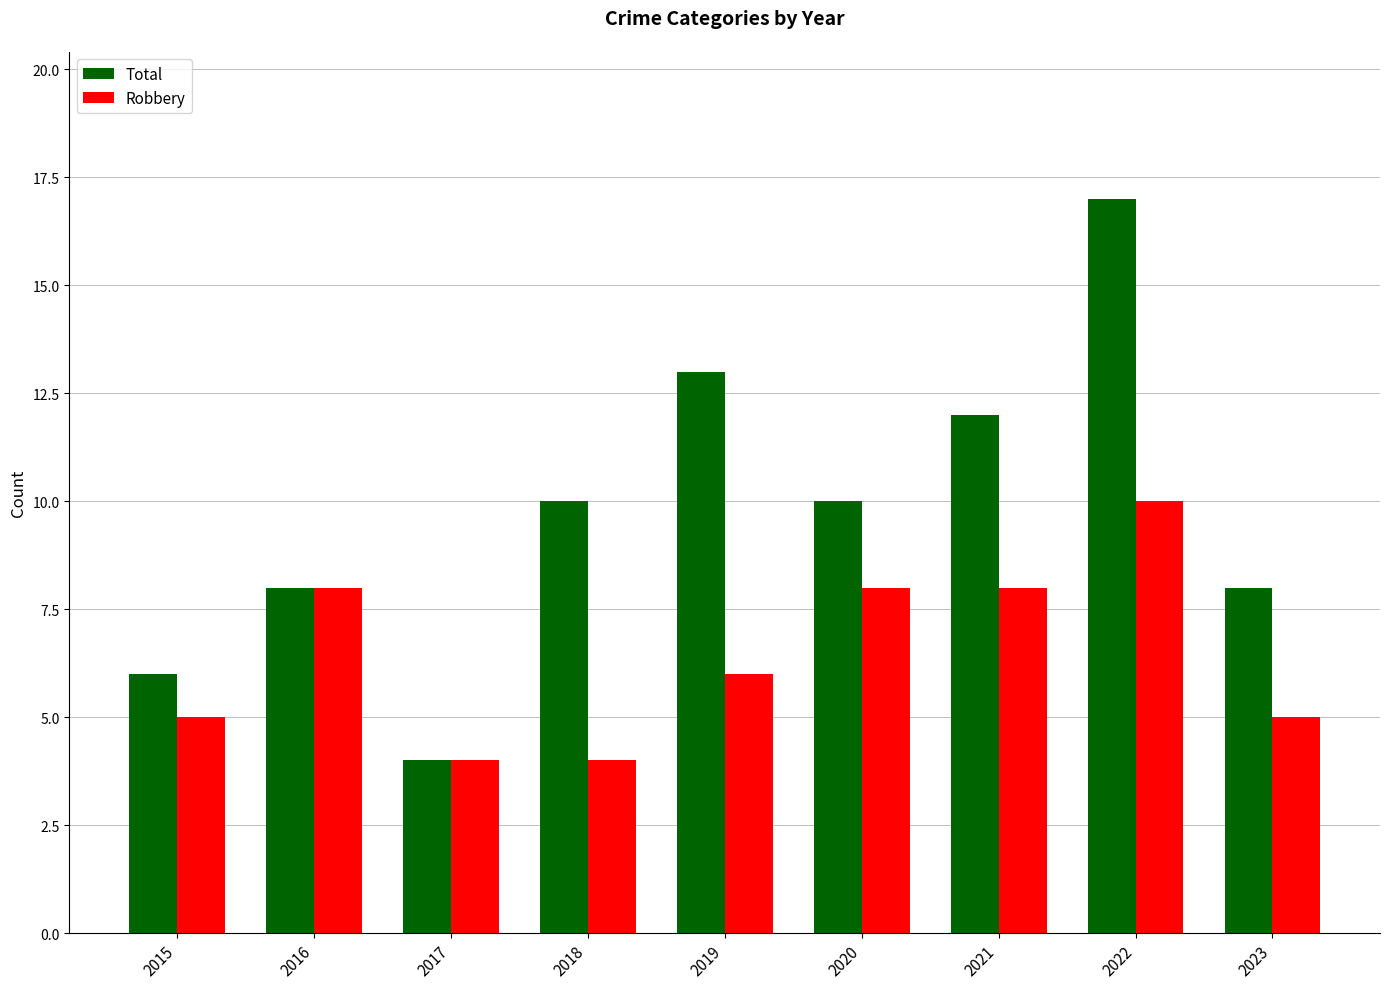

List the series in order of their overall mean, lowest first.

Robbery, Total